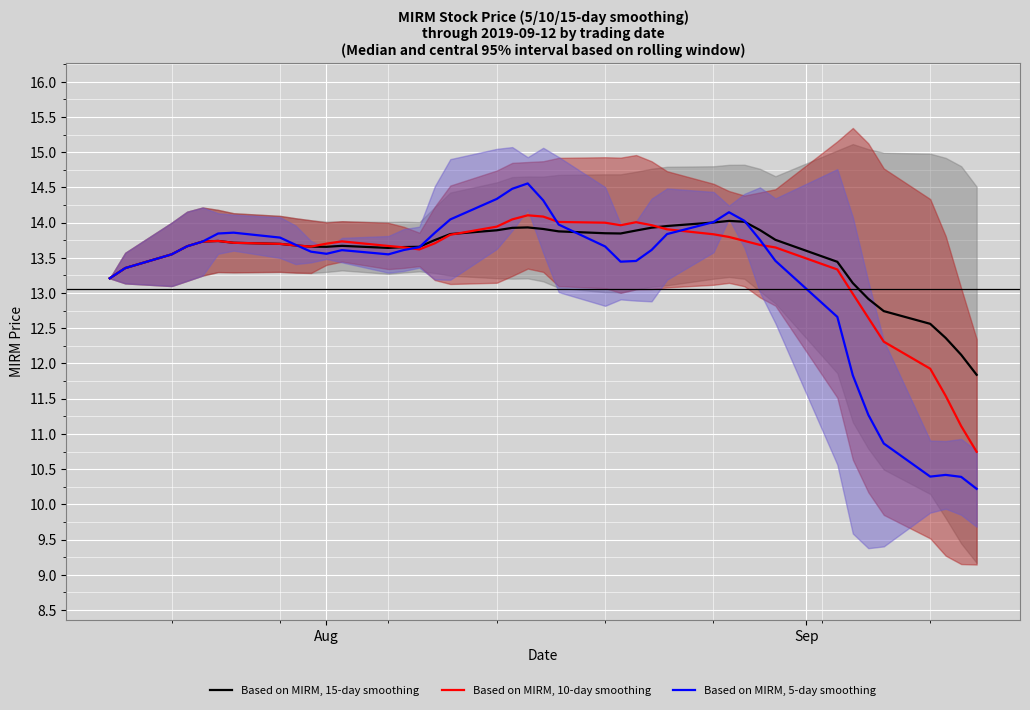

What is the lowest value of the Based on MIRM, 10-day smoothing series?

10.7